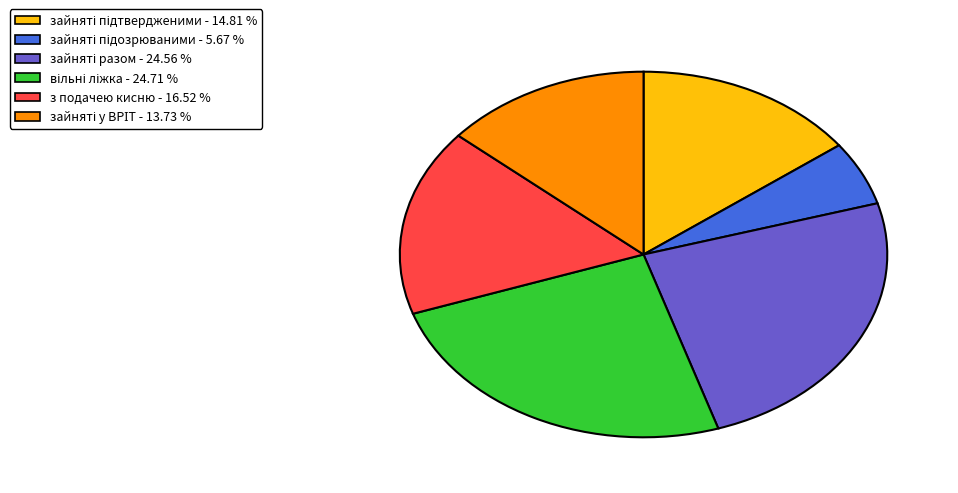

Is there any slice that represents more than half of the pie?

No